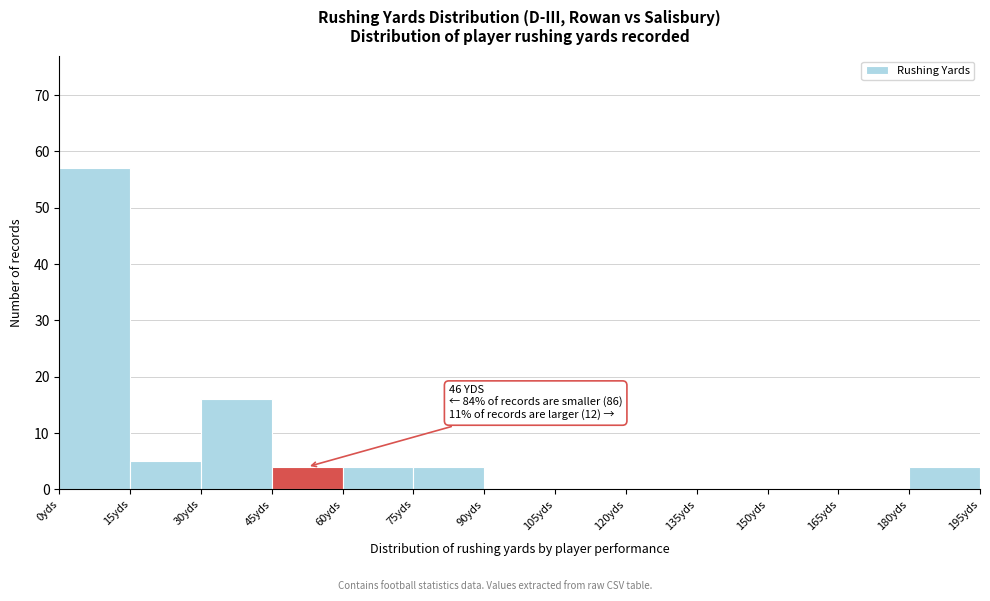

Which range on the x-axis has the tallest bar?

0 to 15